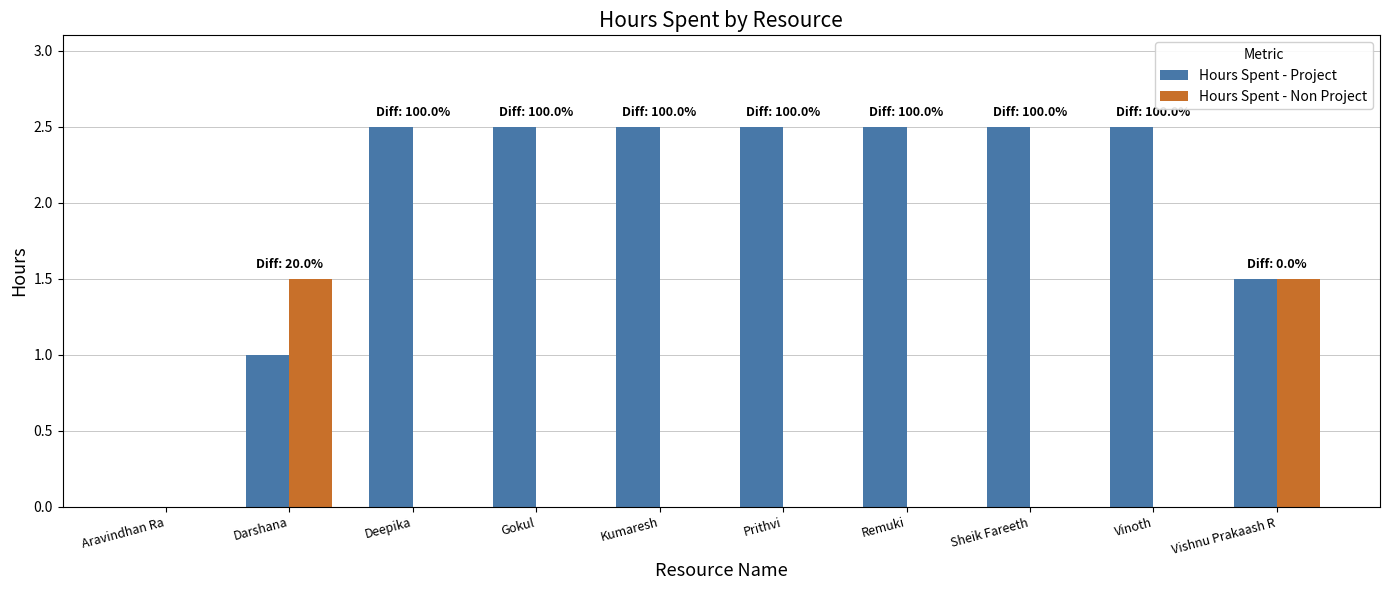

What is the sum of the Hours Spent - Project values at Vishnu Prakaash R and Remuki?

4.0